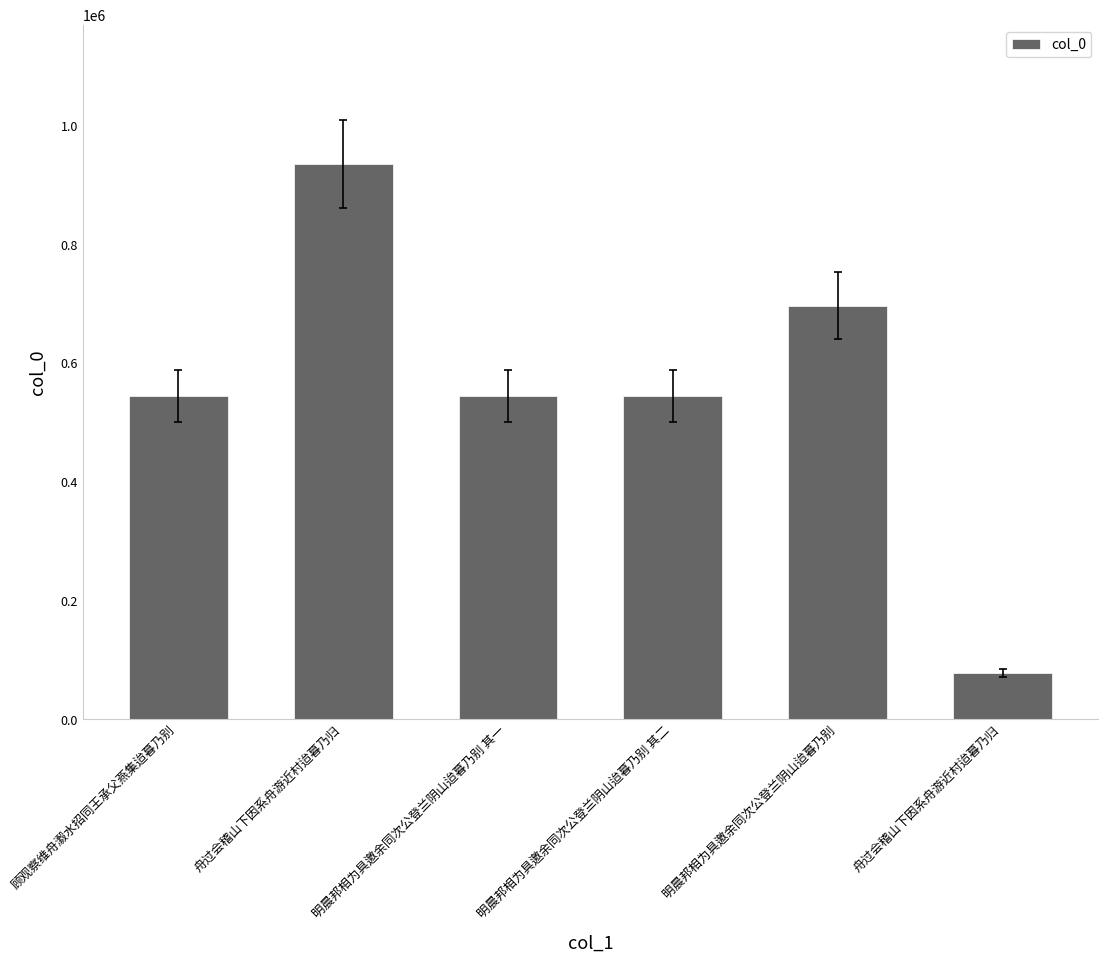

How many distinct data groups are displayed?

1